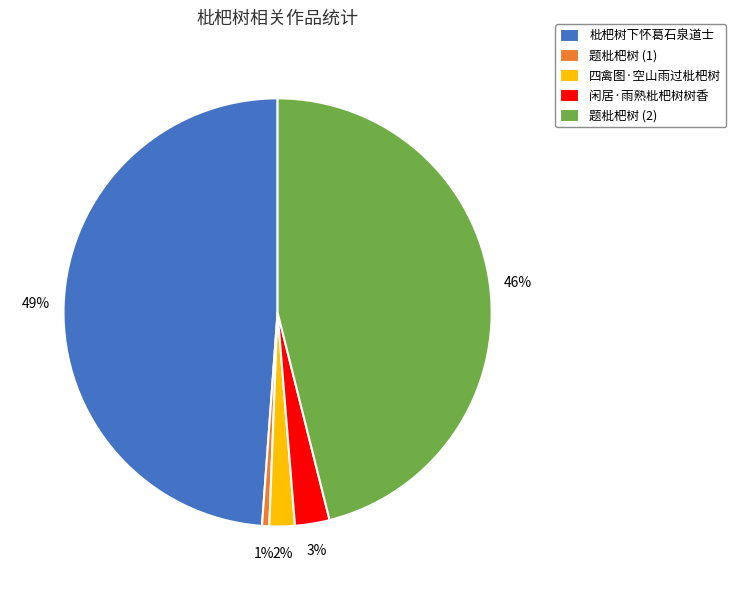

True or false: 题枇杷树 (1) accounts for 1% of the total.

True